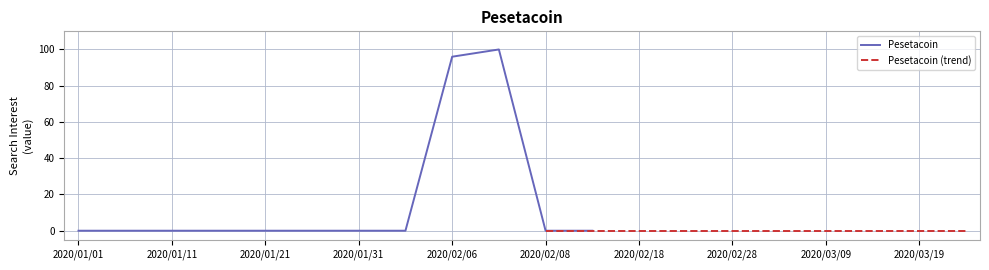

What is the label of the 20th point from the left?

2020/03/24